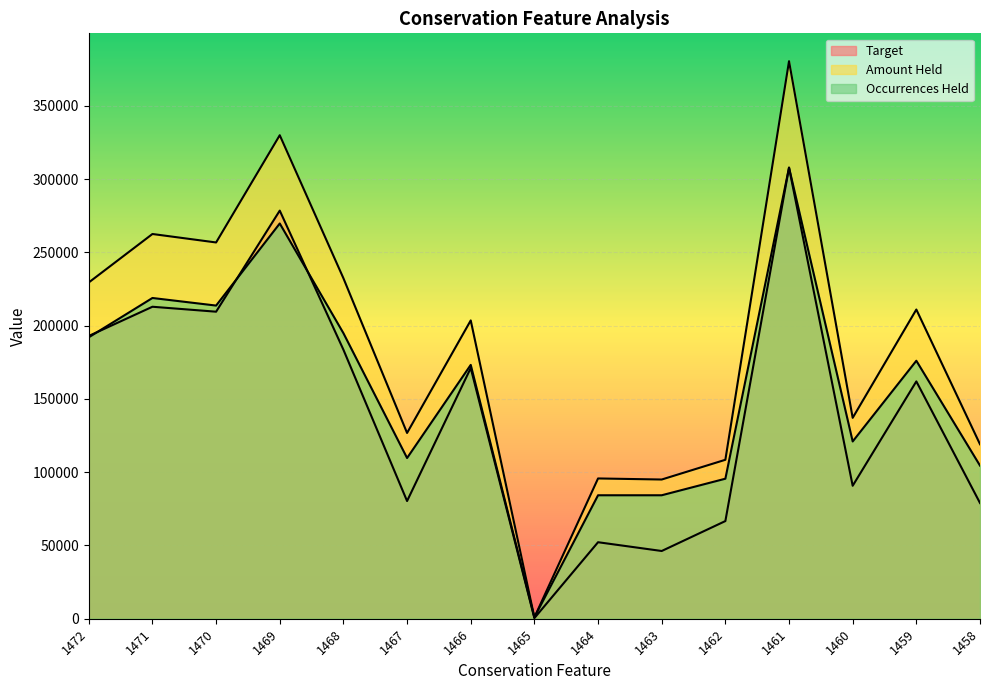

What is the value of the Target point at the 11th from the left?

66661.5